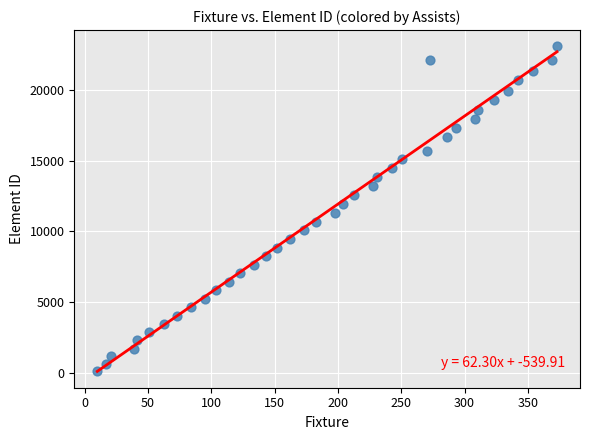

What is the range of X values (max minus min)?

363